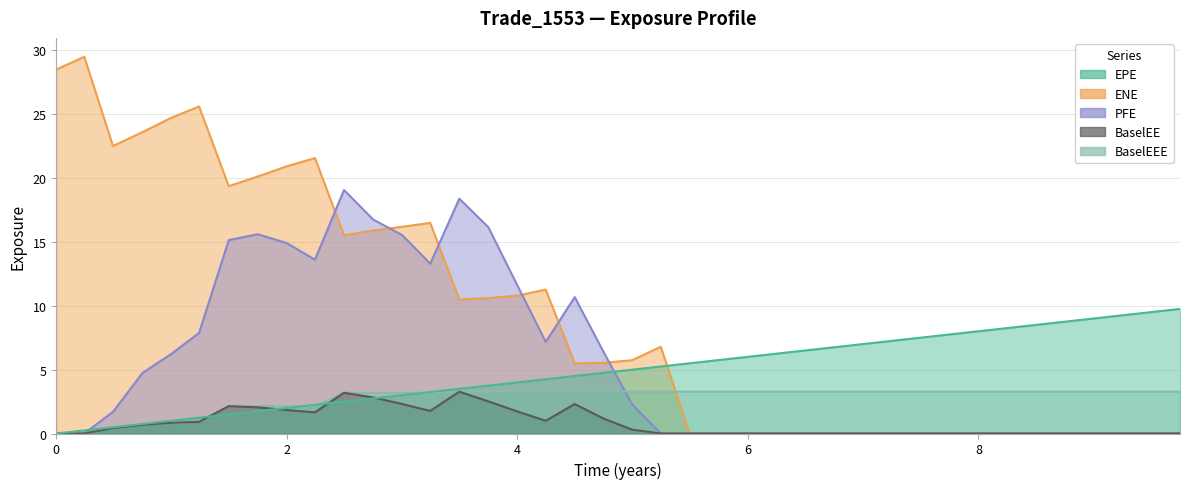

At how many categories does at least one series exceed 27?

2